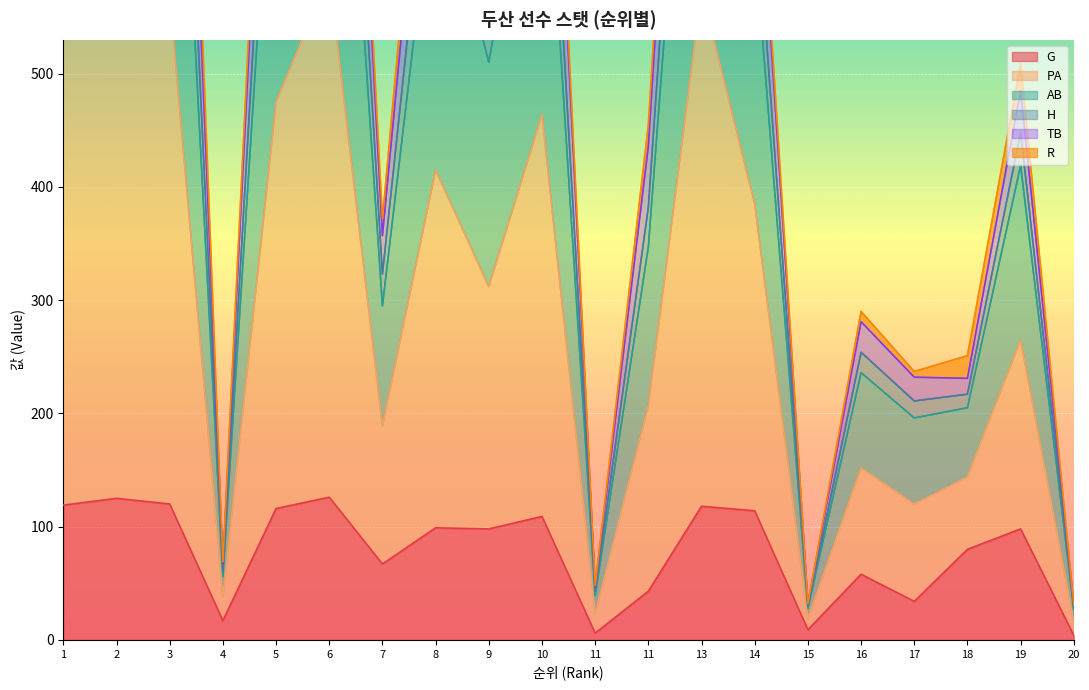

What is the sum of all G values?

1560